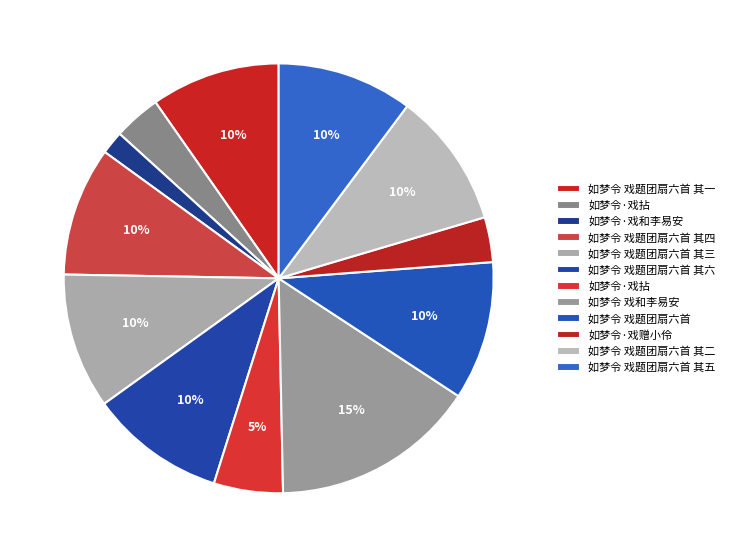

Count the number of slices in the pie.

12